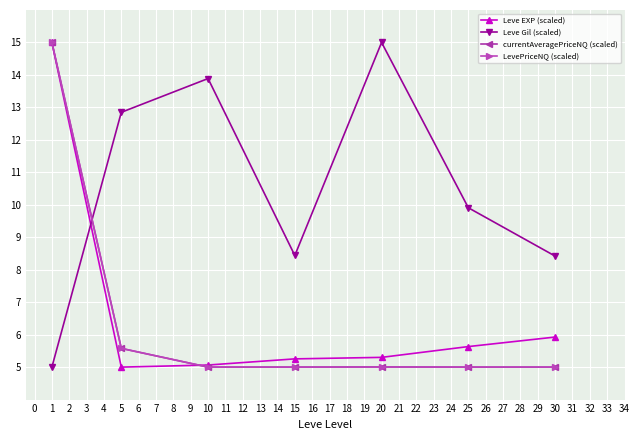

The value of Leve EXP (scaled) at 5 is 2.4. True or false?

False